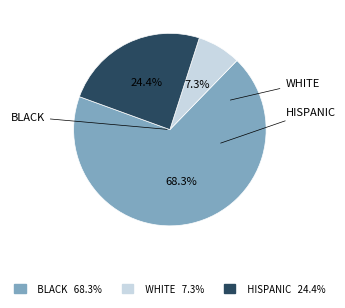

Does any single category account for the majority?

Yes